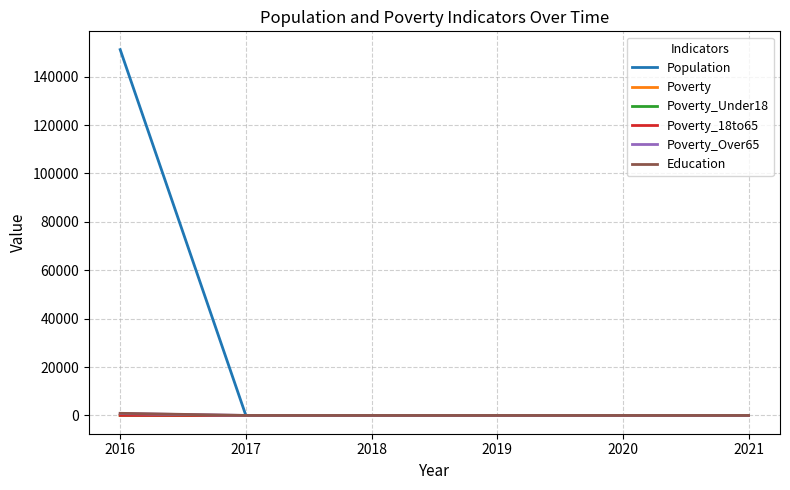

What is the highest value of the Population series?

151192